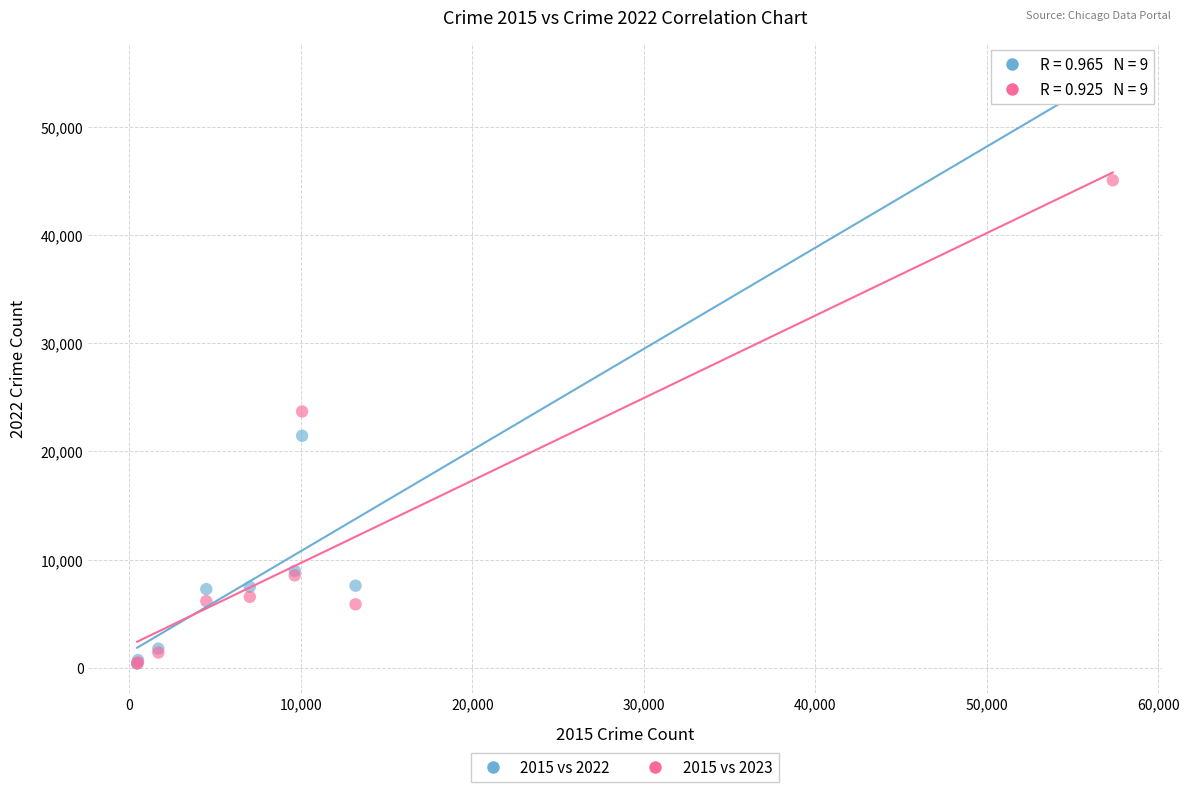

What are all the series names shown in the legend?

2015 vs 2022, 2015 vs 2023